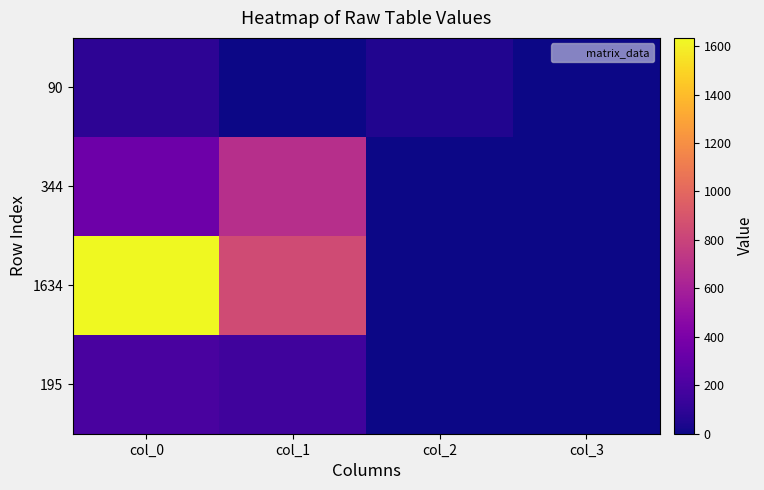

Between col_2 and col_3, which series saw the biggest shift?

90